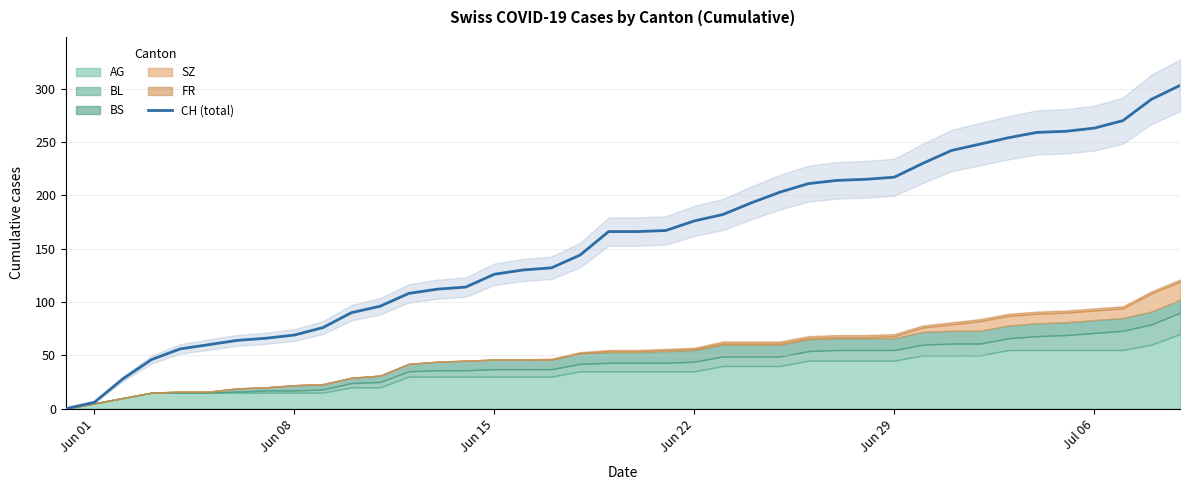

Reading right to left, transcribe all the data shown in this chart.

303	290	270	263	260	259	254	248	242	230	217	215	214	211	203	193	182	176	167	166	166	144	132	130	126	114	112	108	96	90	76	69	66	64	60	56	46	28	6	0